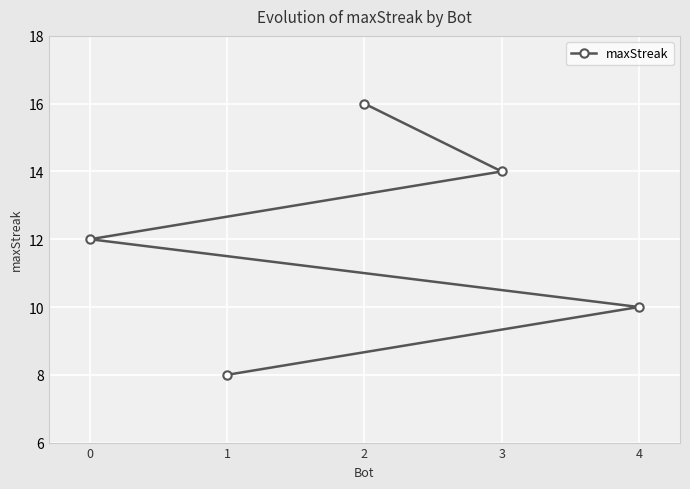

What value does the data have at 1?

8